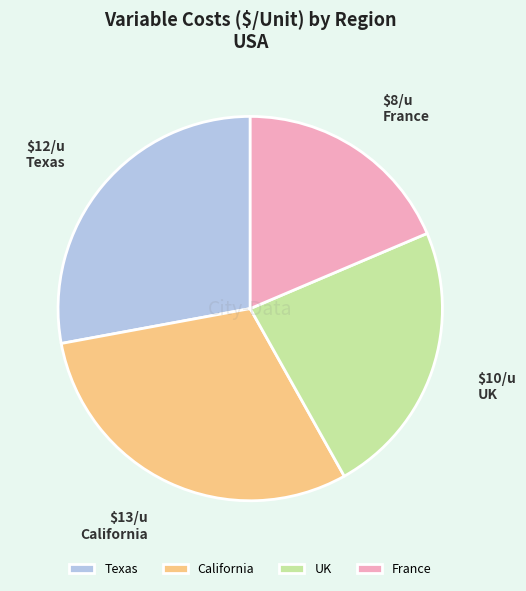

Rank the categories by value from lowest to highest.

France, UK, Texas, California